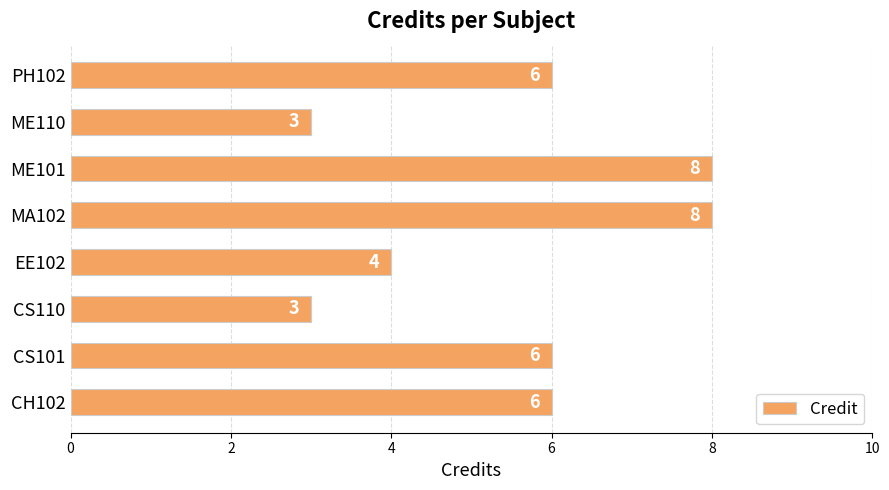

What is the smallest value displayed?

3